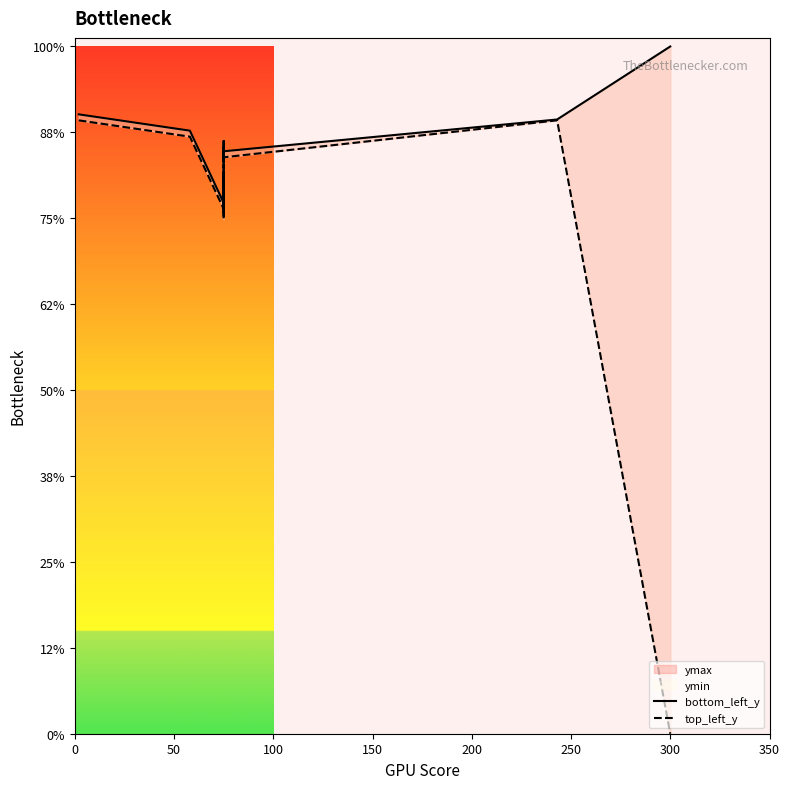

True or false: bottom_left_y and top_left_y intersect in this chart.

False